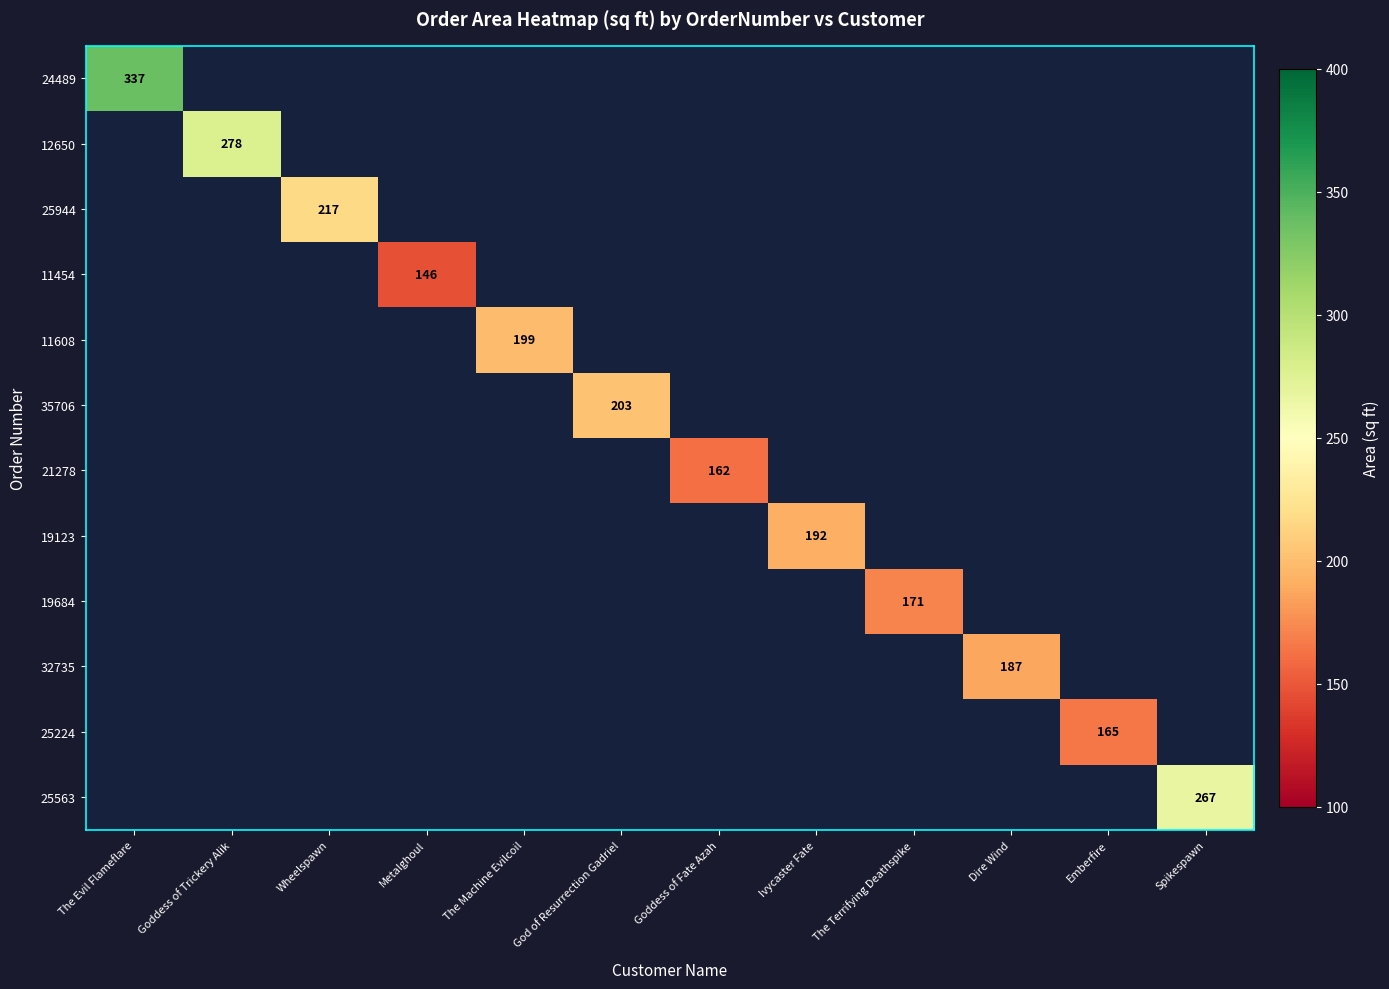

The 12650 series shows 131 at Goddess of Trickery Alik. True or false?

False